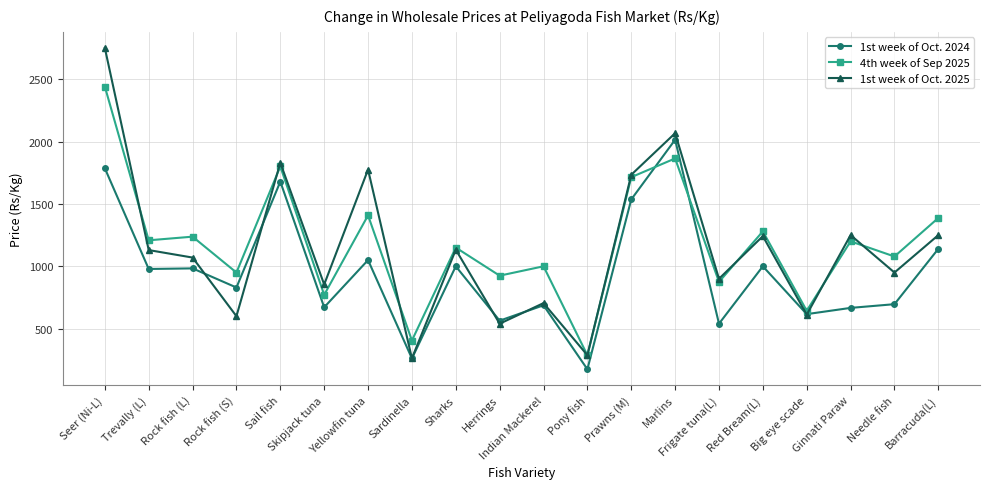

At how many categories does at least one series exceed 1959?

2